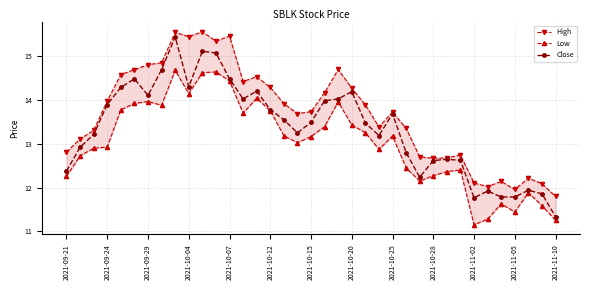

What is the spread (max minus min) of values at 13?

0.7